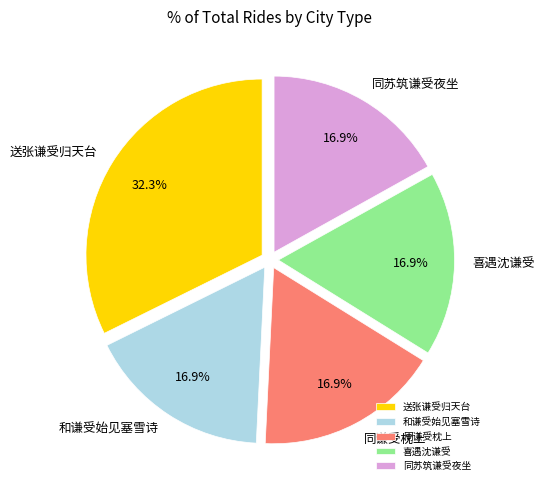

How many segments does this pie chart have?

5